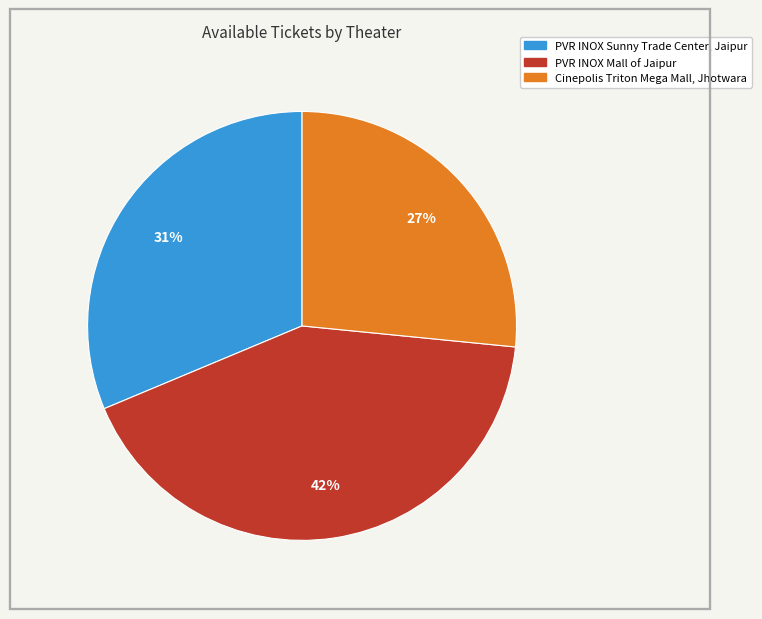

How many slices are in this pie chart?

3